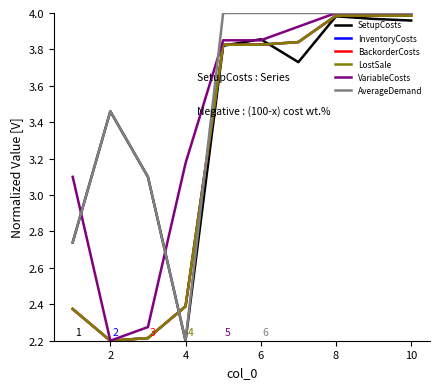

Does the chart display data point markers on the line(s)?

No